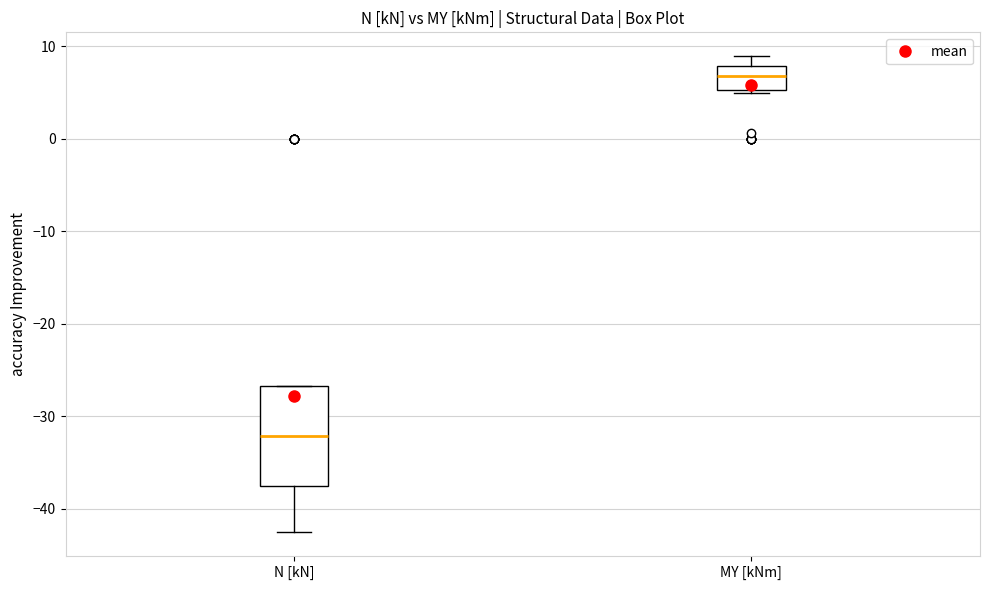

Reading left to right, read every box against the y-axis: the position of its median line, the range the box covers, and the ends of its whiskers. The values are not printed on the chart, so give them approximately, as read against the axis.

N [kN]: median -32, box -38 to -27, whiskers -43 to -27
MY [kNm]: median 7, box 5 to 8, whiskers 5 (just below the box's lower edge) to 9